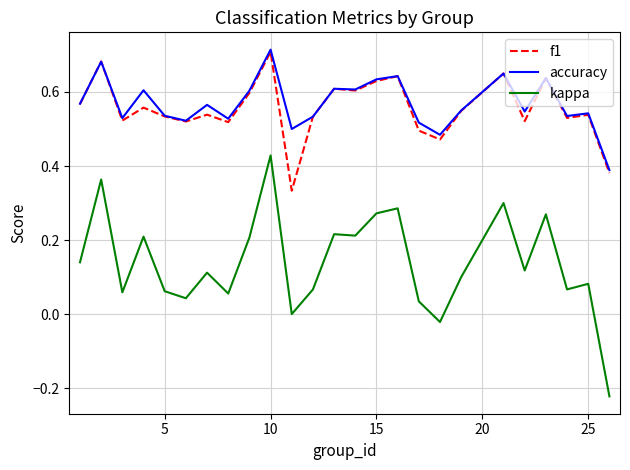

What are all the series names shown in the legend?

f1, accuracy, kappa